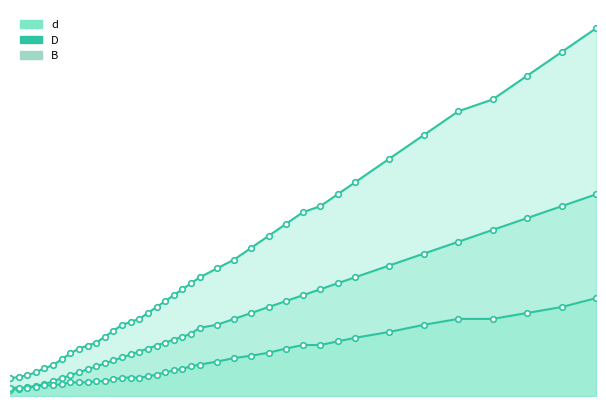

The B_line series shows 23 at 9. True or false?

True